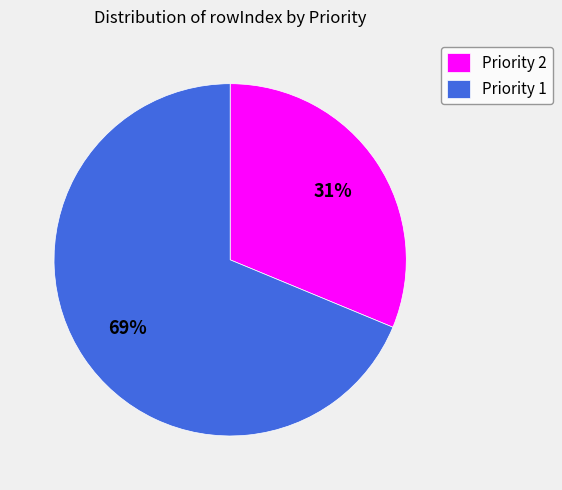

What percentage is the Priority 2 slice, to the nearest percent?

31%